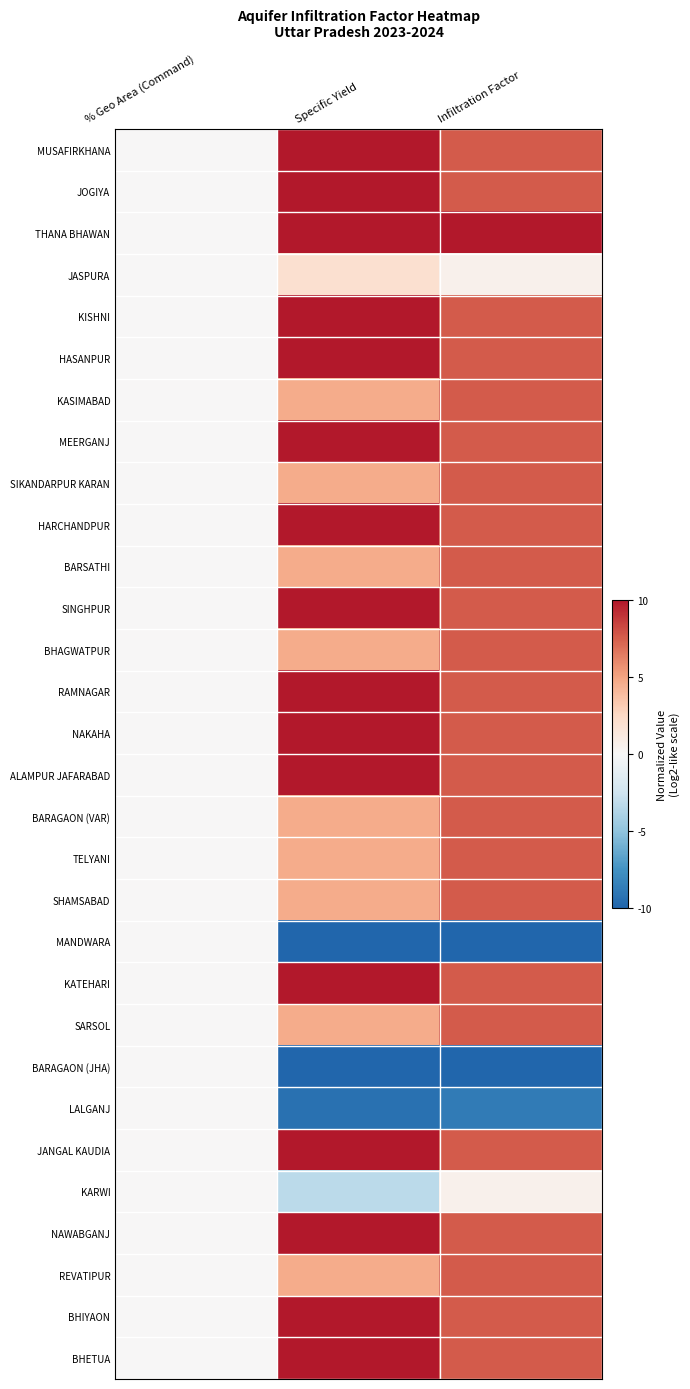

At which category does the chart reach its peak across all series?

Specific Yield